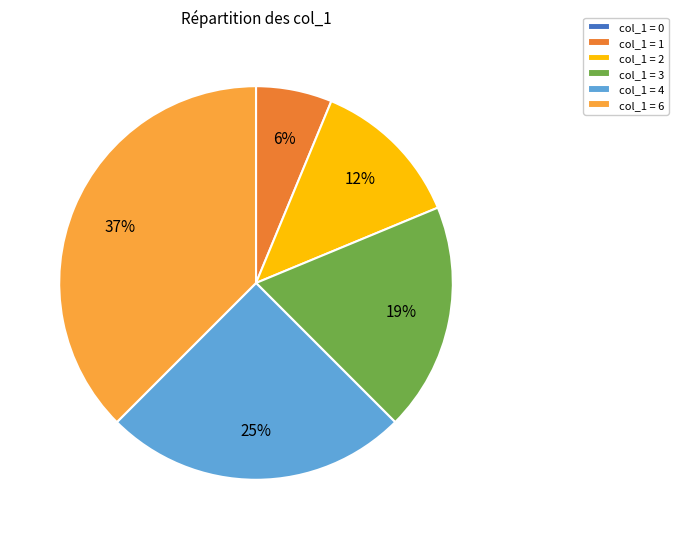

To the nearest percent, what is the average slice percentage?

17%